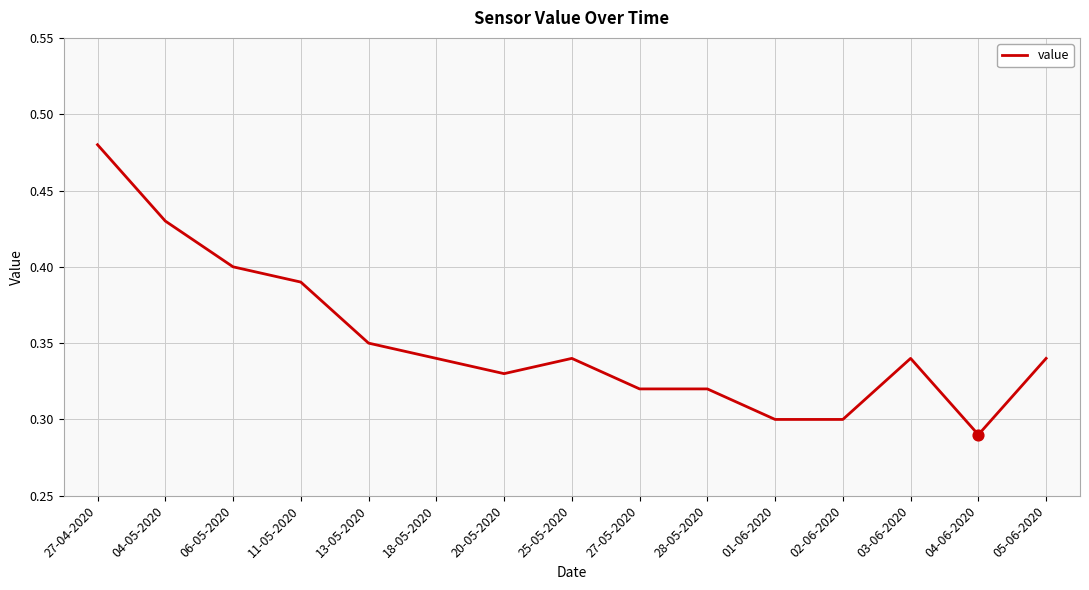

Which has a higher value, 01-06-2020 or 11-05-2020?

11-05-2020